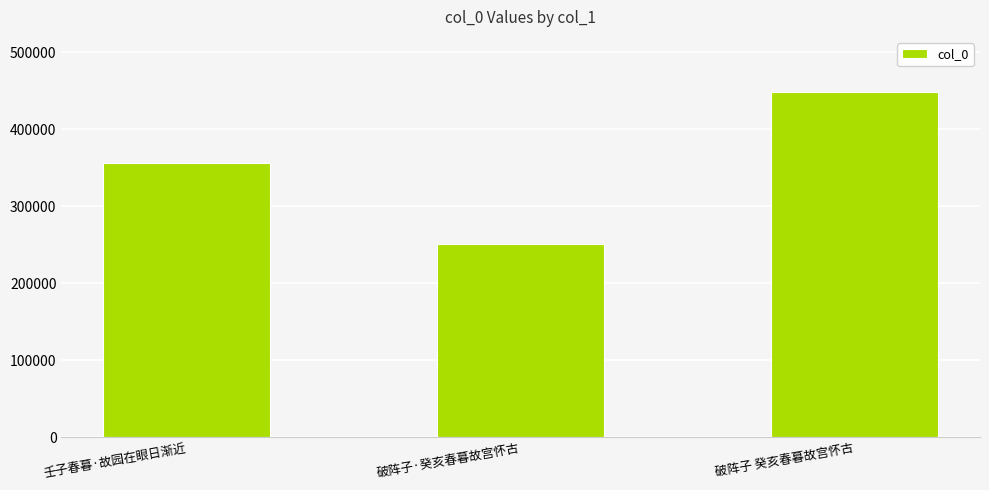

What is the approximate value at 壬子春暮·故园在眼日渐近, to the nearest 100?

355900